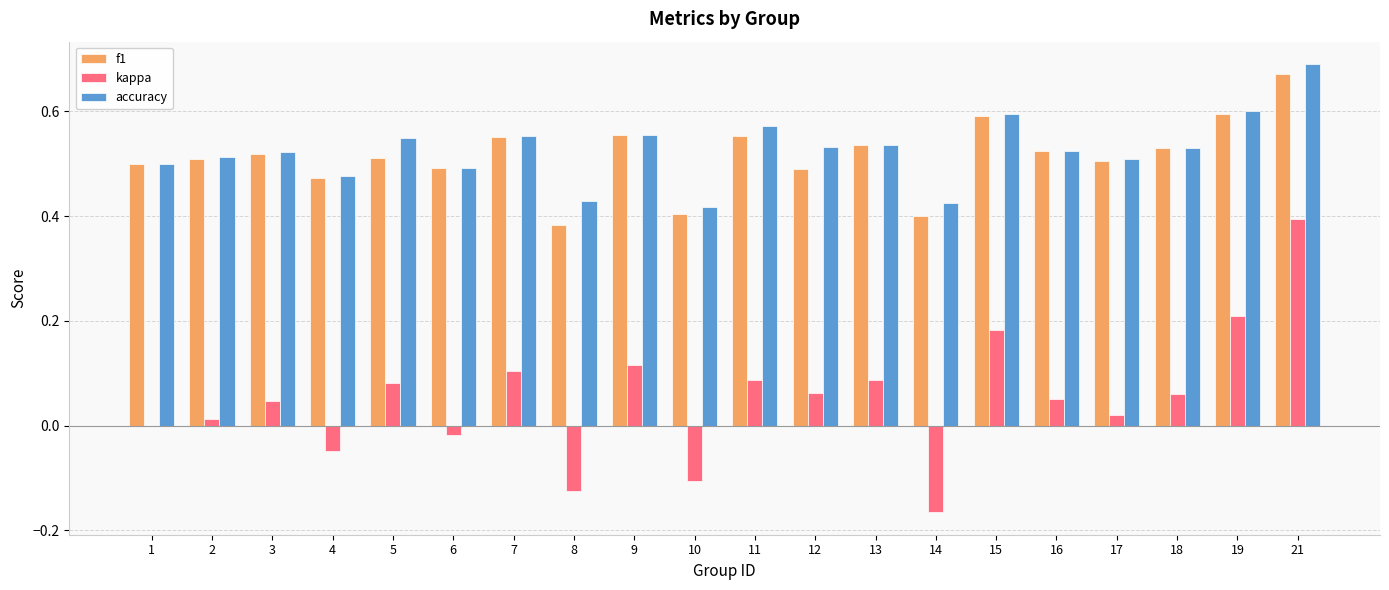

Is the value of kappa at 2 greater than the value of accuracy at 10?

No